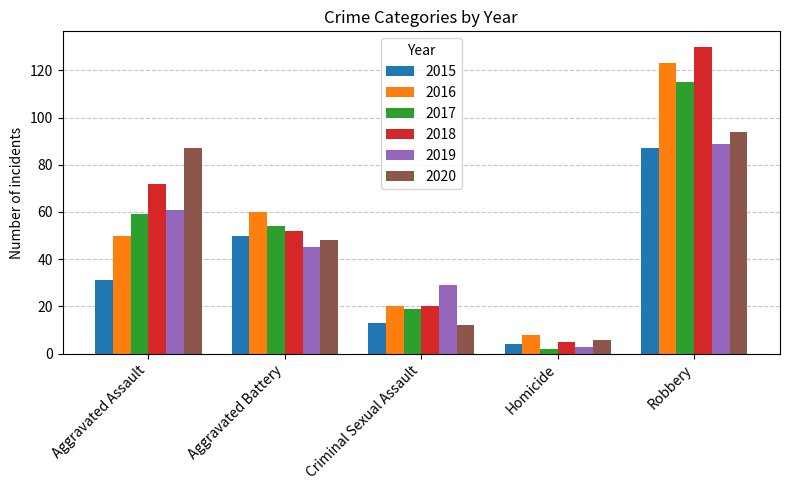

What is the label of the 4th bar from the right?

Aggravated Battery